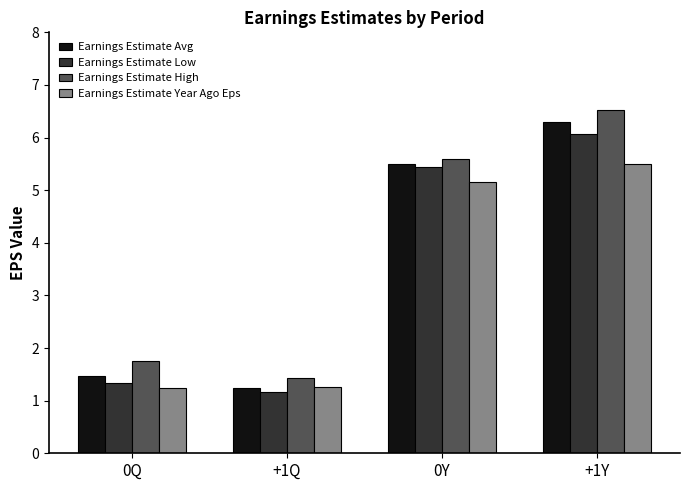

How many groups of bars are there?

4